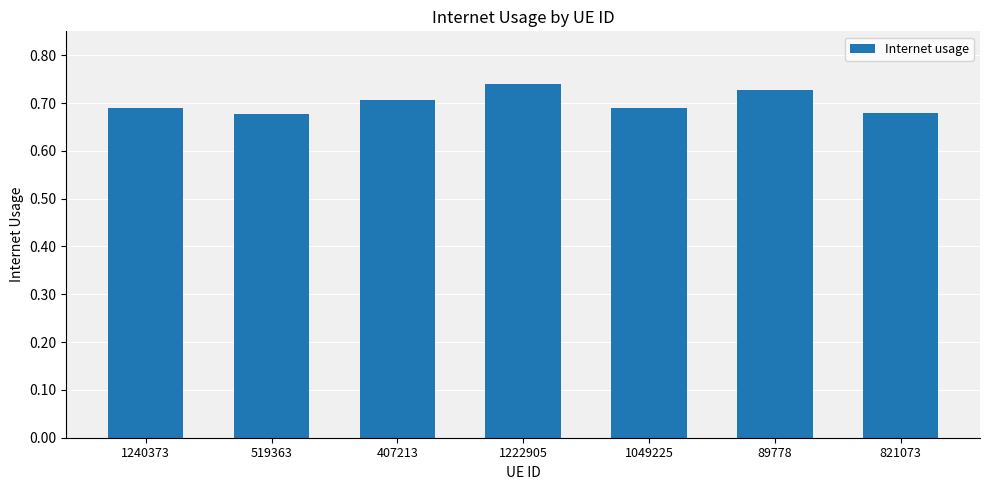

True or false: the data shows 0.9 at 519363.

False